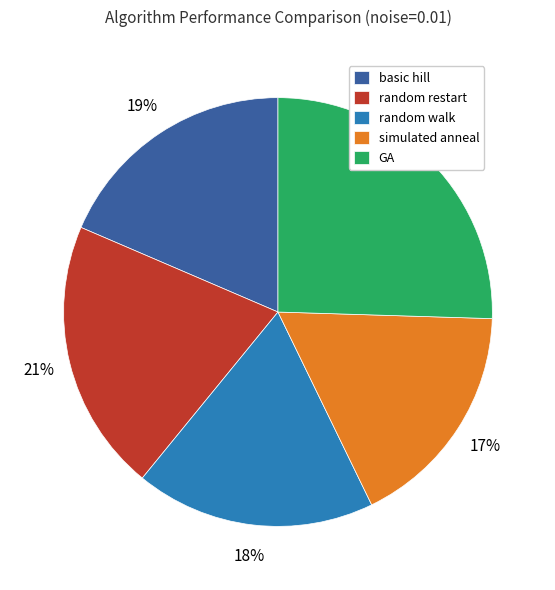

To the nearest percent, what percentage of the pie is GA?

25%